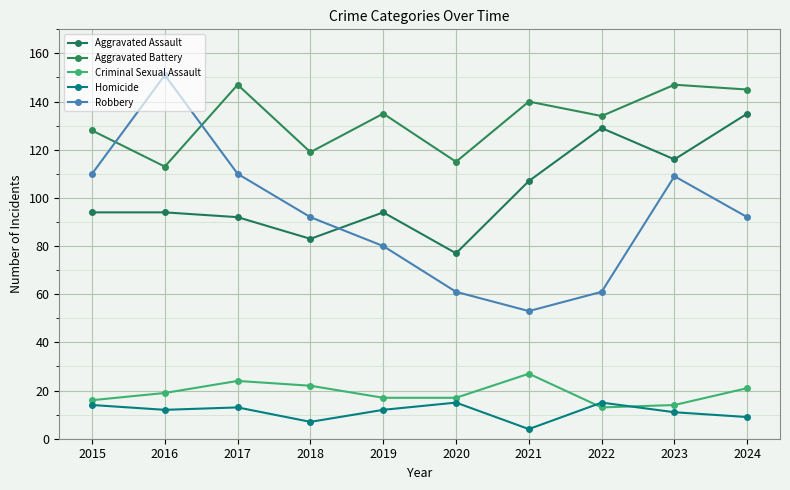

The Aggravated Battery series shows 89 at 2021. True or false?

False